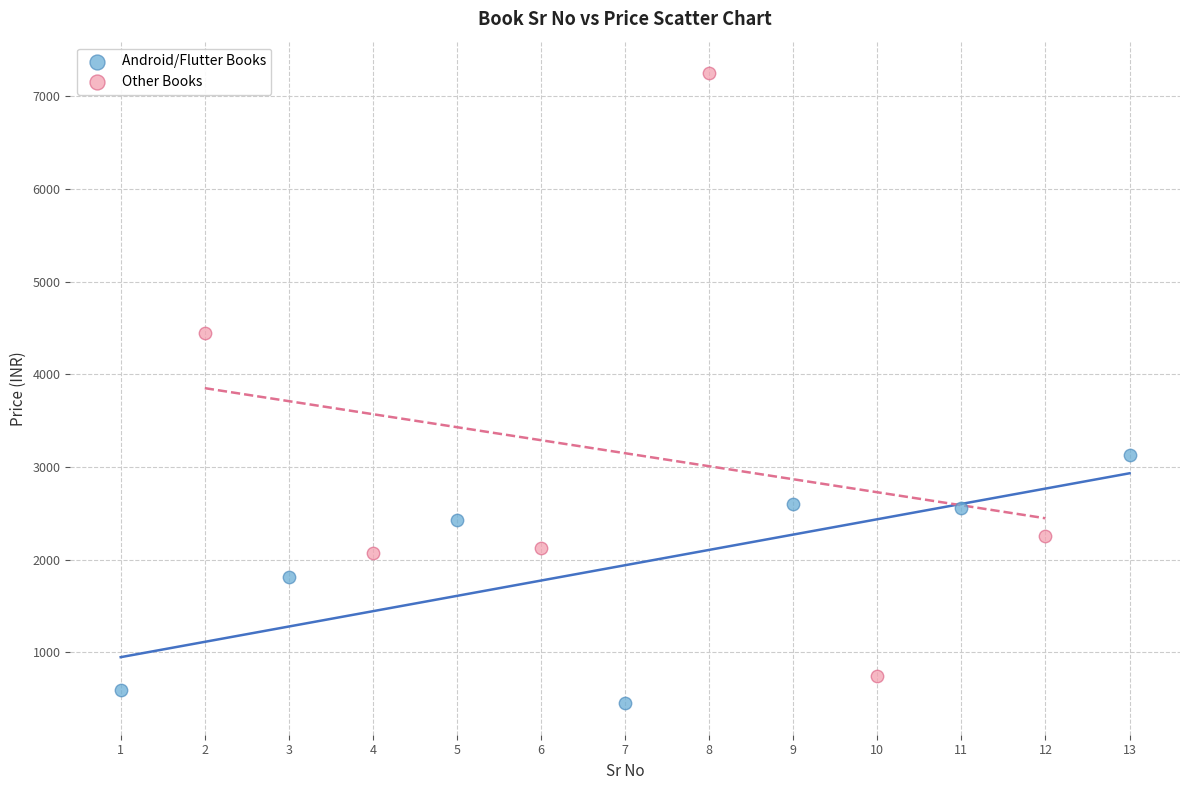

Which series has the widest spread of Y values?

Other Books